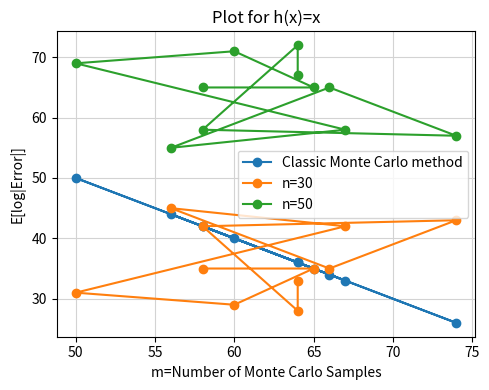

What is the sum of all n=50 values?

702